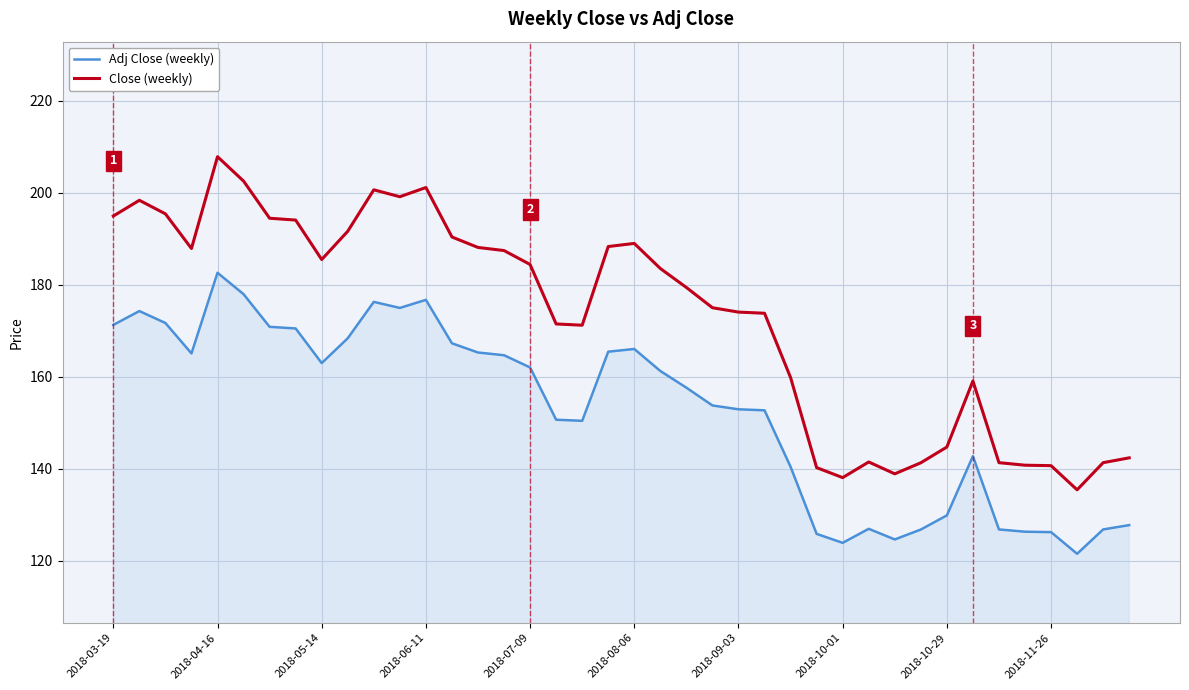

True or false: Adj Close (weekly) and Close (weekly) intersect in this chart.

False